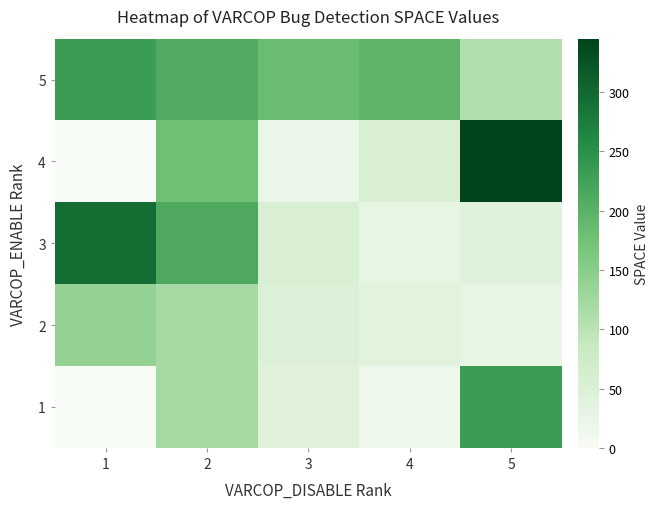

List the series in order of their peak value, lowest first.

2, 1, 5, 3, 4